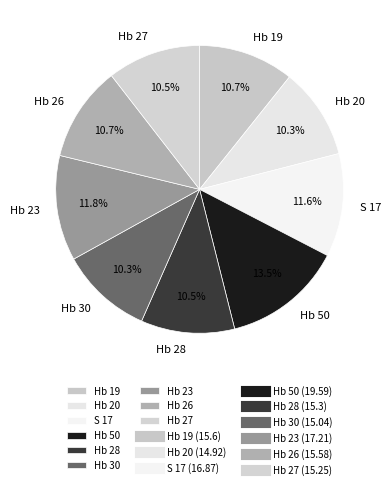

Approximately how many times larger is the value at Hb 20 compared to Hb 30?

1.0